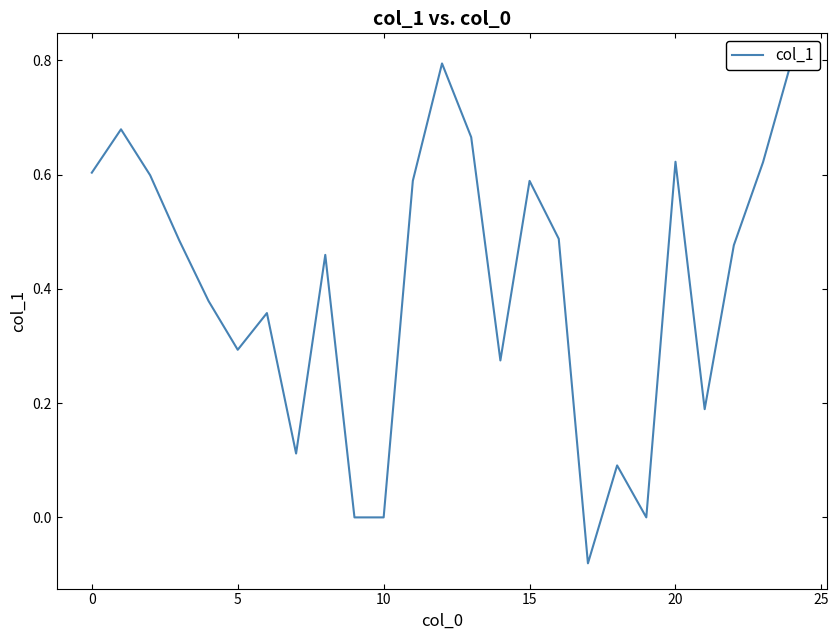

How many points are higher than both their immediate neighbors (excluding endpoints)?

7